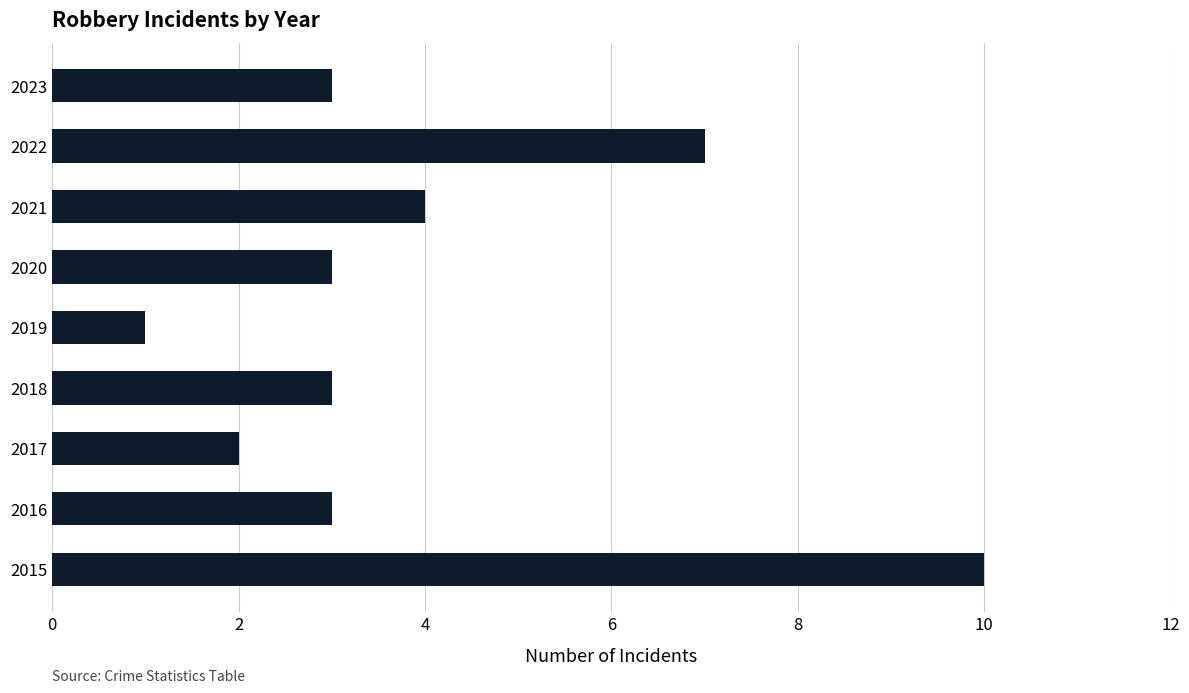

What is the greatest value displayed?

10